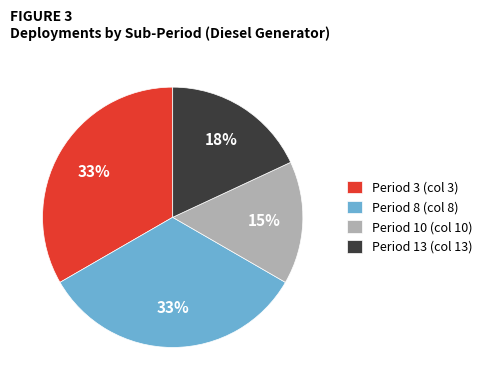

True or false: Period 13 (col 13) accounts for 27% of the total.

False